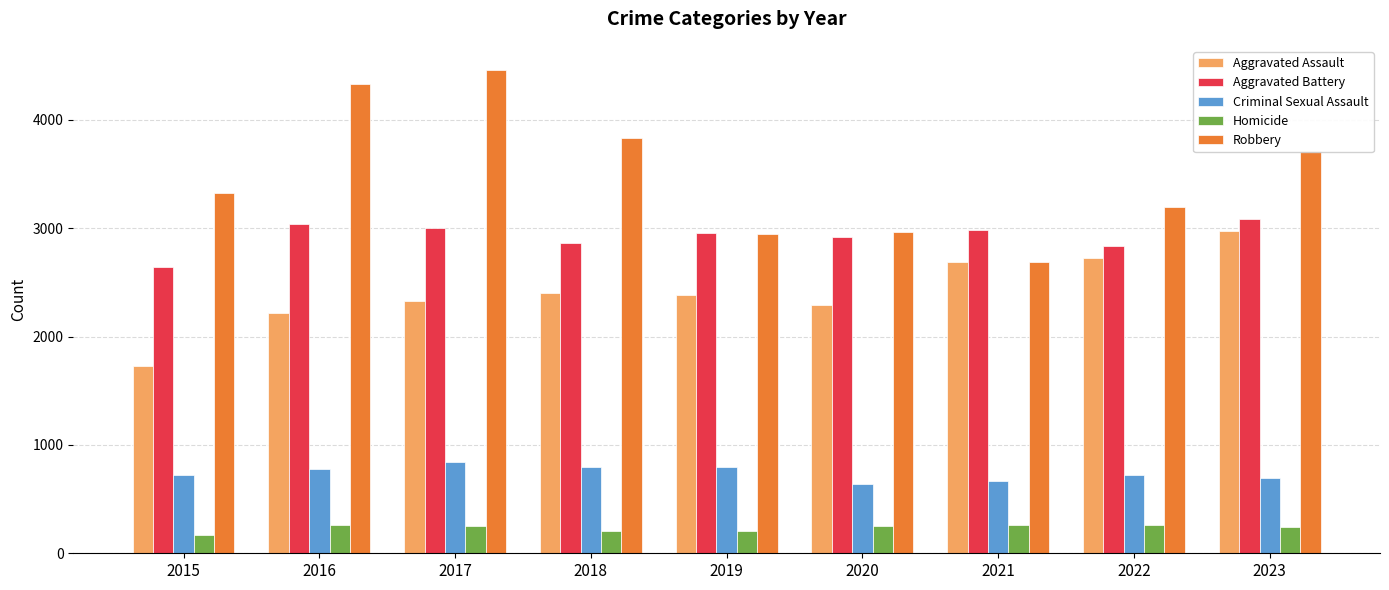

What is the greatest value displayed?

4459